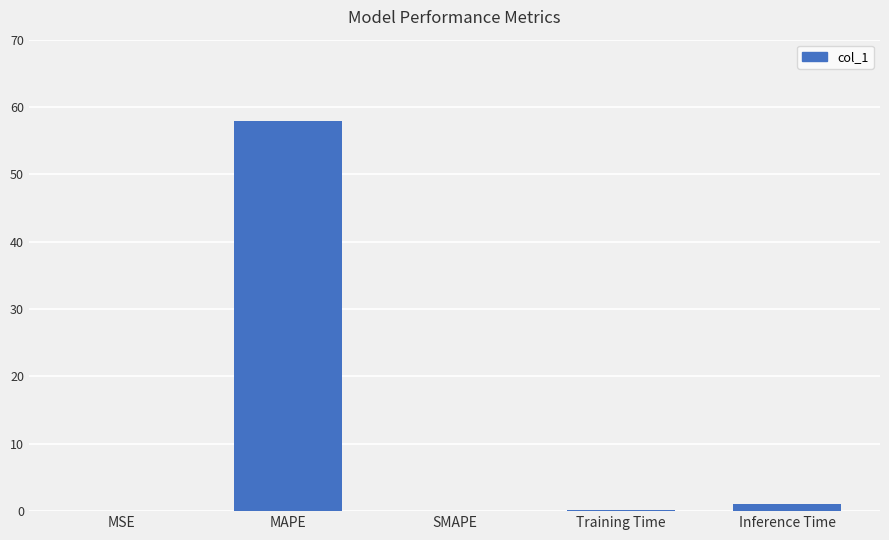

Between MAPE and Inference Time, which is larger?

MAPE